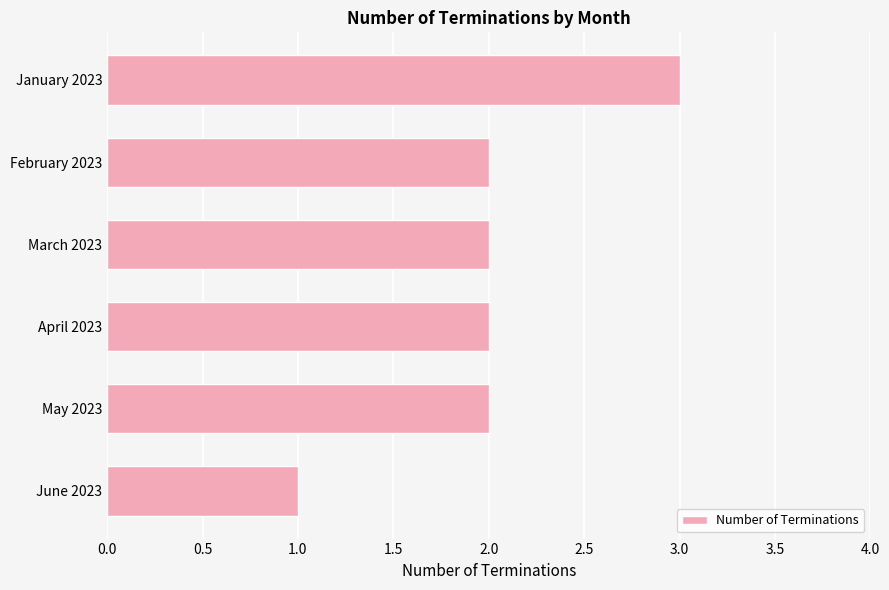

What is the minimum value shown in the chart?

1